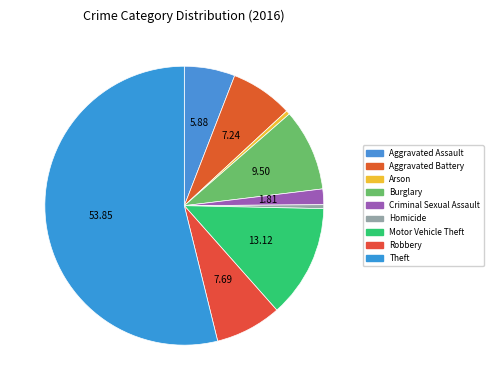

How many segments does this pie chart have?

9